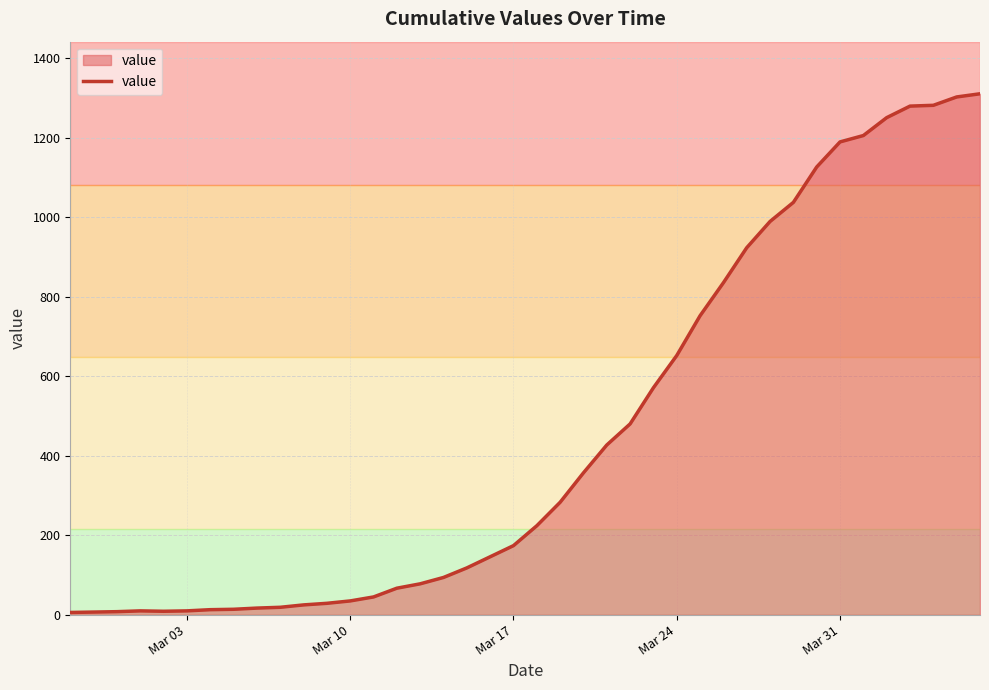

What is the difference between the maximum and minimum values?

1304